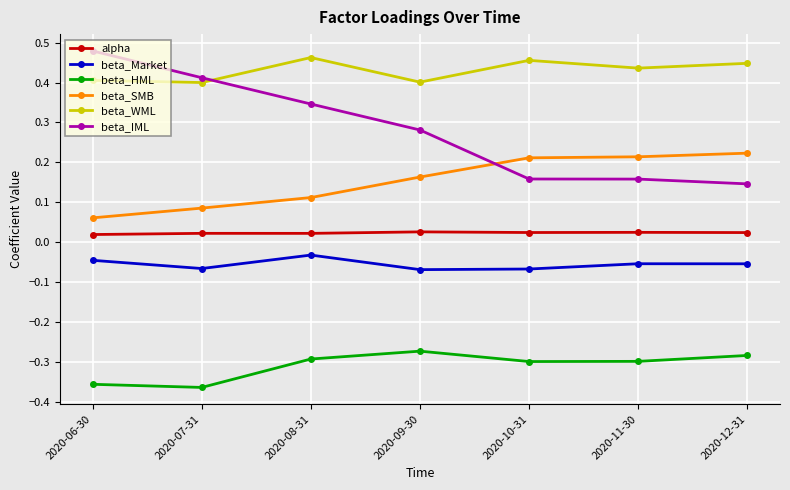

Is this an area chart (filled region under the line)?

No